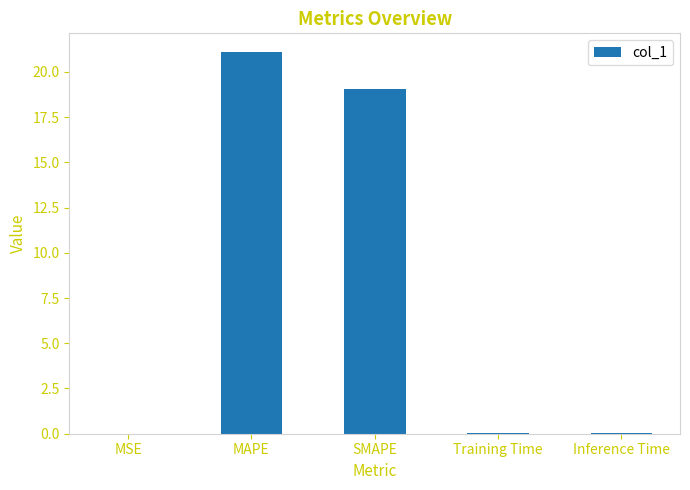

Which has a higher value, MAPE or Inference Time?

MAPE